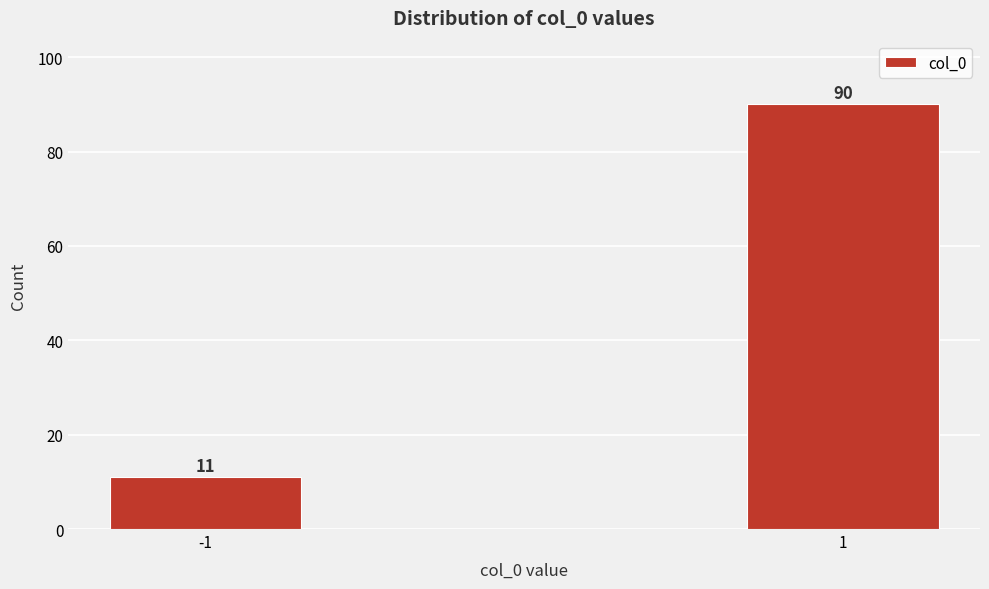

Reading right to left, what are all the values shown in this chart?

90	11